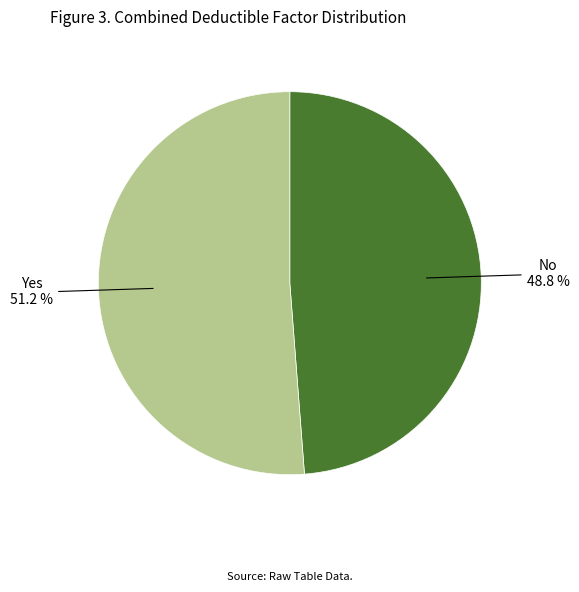

Is there a majority slice in this chart?

Yes